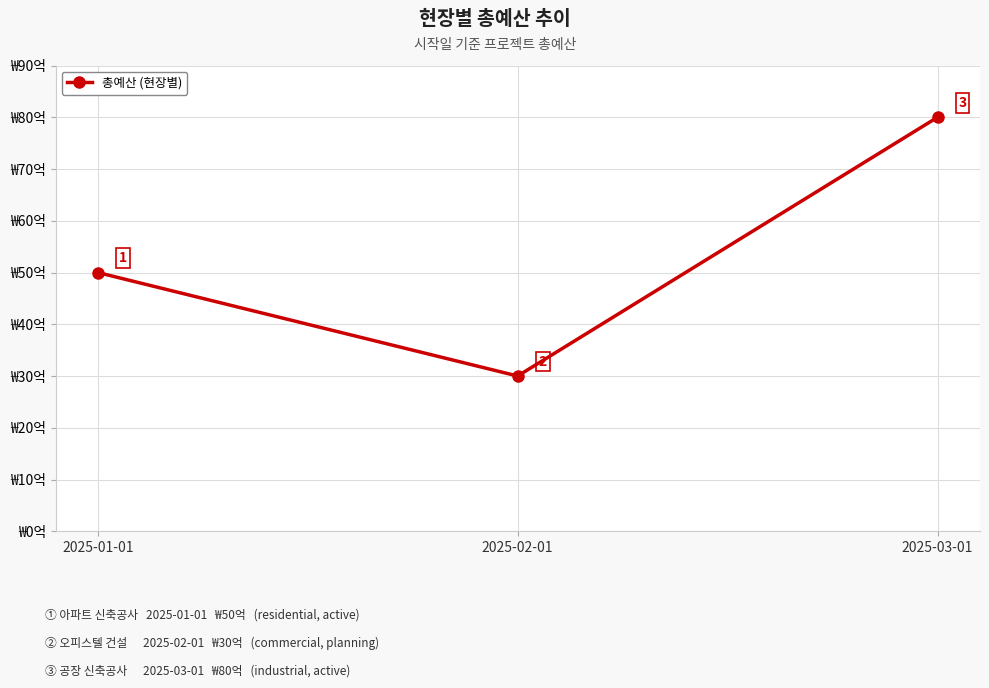

Is this an area chart (filled region under the line)?

No